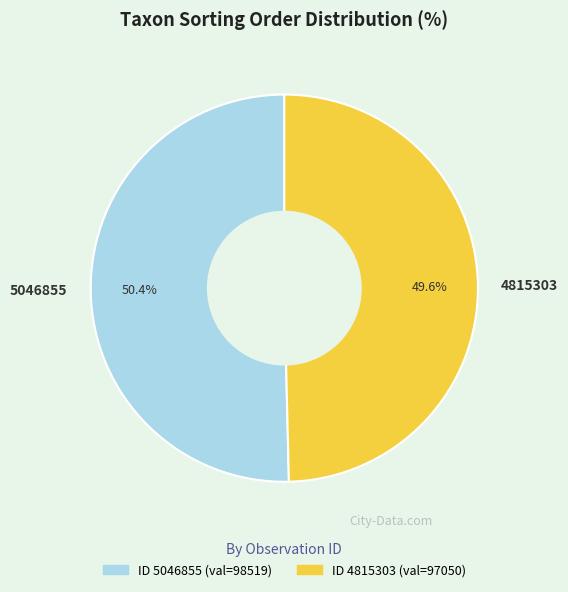

How much of the chart is everything except 4815303?

50.4%